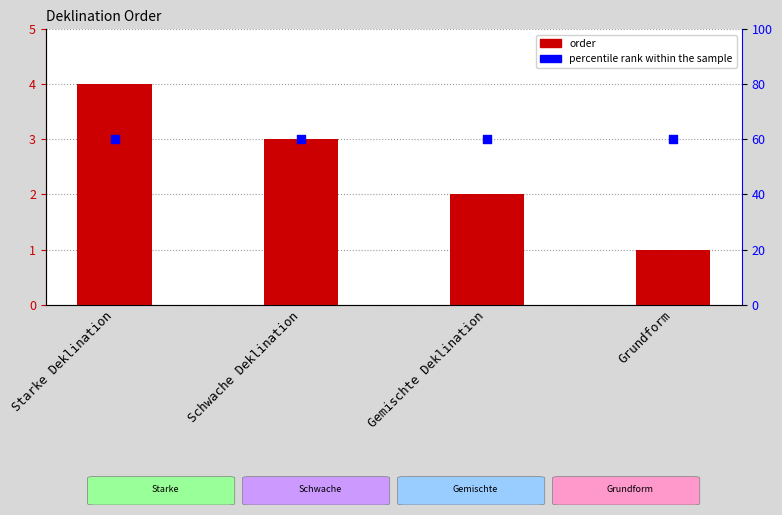

What is the total value across all series at Grundform?

61